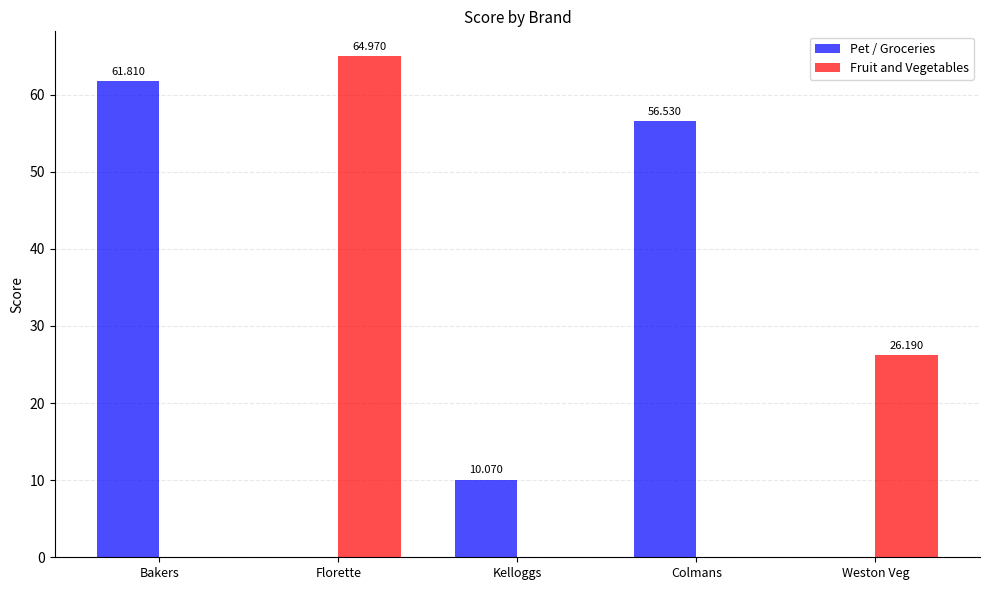

How many groups of bars are there?

5